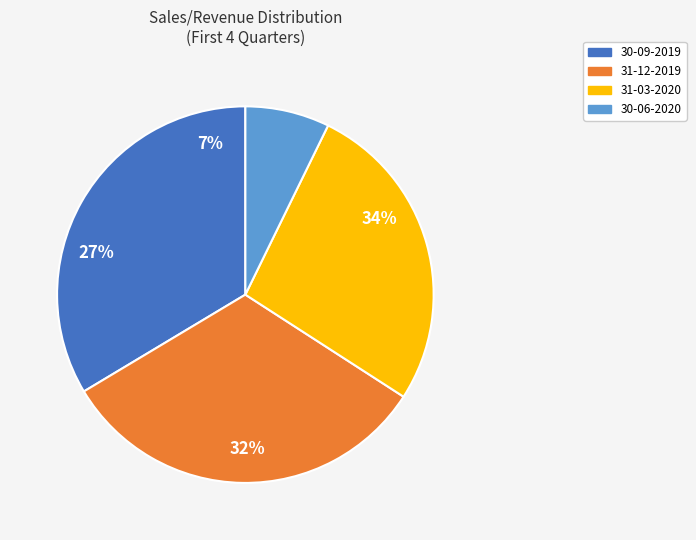

To the nearest percent, what is the difference between the 30-06-2020 and 30-09-2019 slice percentages?

26%